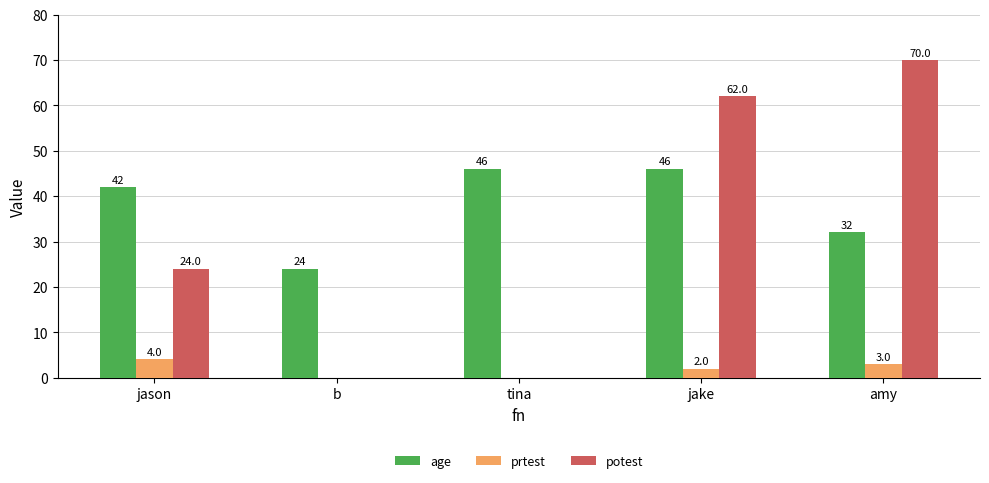

At which category is the sum across all series the highest?

jake